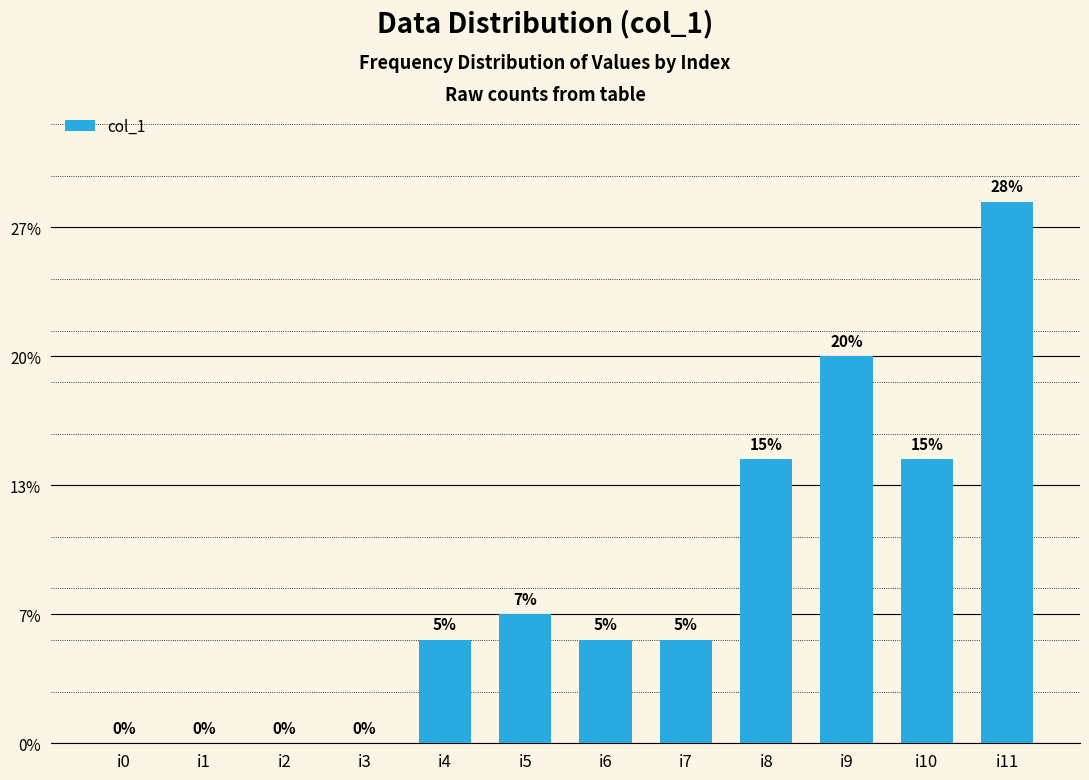

At which label does the data first exceed 4?

i5